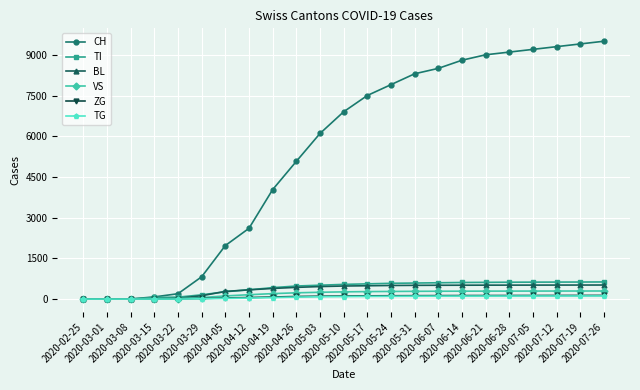

What is the label of the 15th point from the right?

2020-04-19